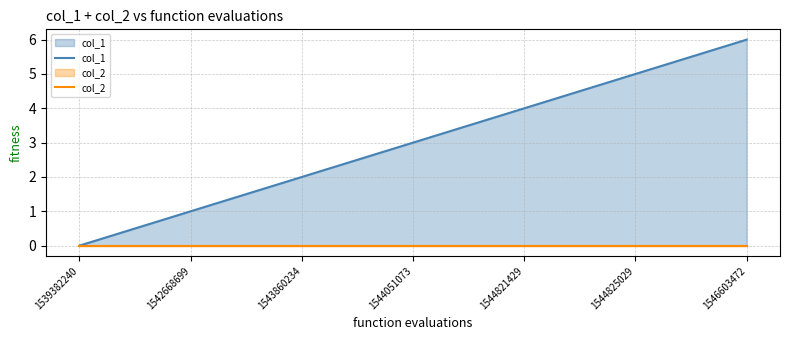

True or false: col_1 and col_2 intersect in this chart.

False